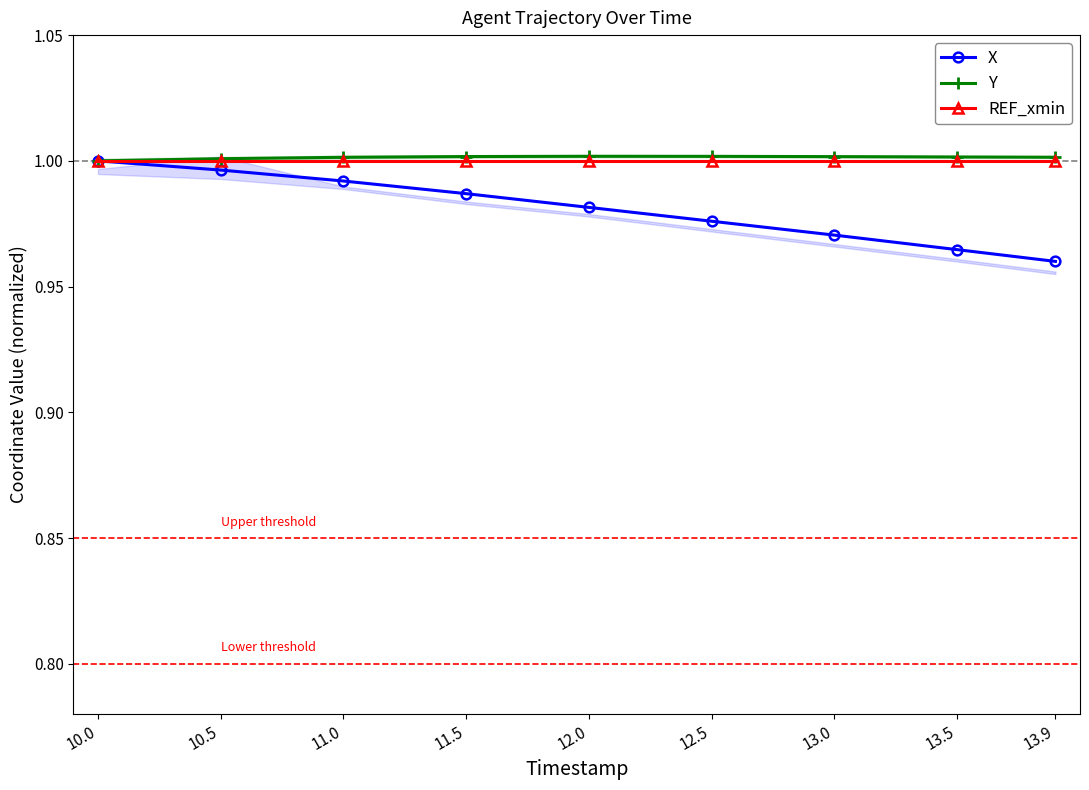

Reading left to right, what are all the values shown in this chart?

X: 1.0	1.0	1.0	1.0	1.0	1.0	1.0	1.0	1.0
Y: 1.0	1.0	1.0	1.0	1.0	1.0	1.0	1.0	1.0
REF_xmin: 1.0	1.0	1.0	1.0	1.0	1.0	1.0	1.0	1.0